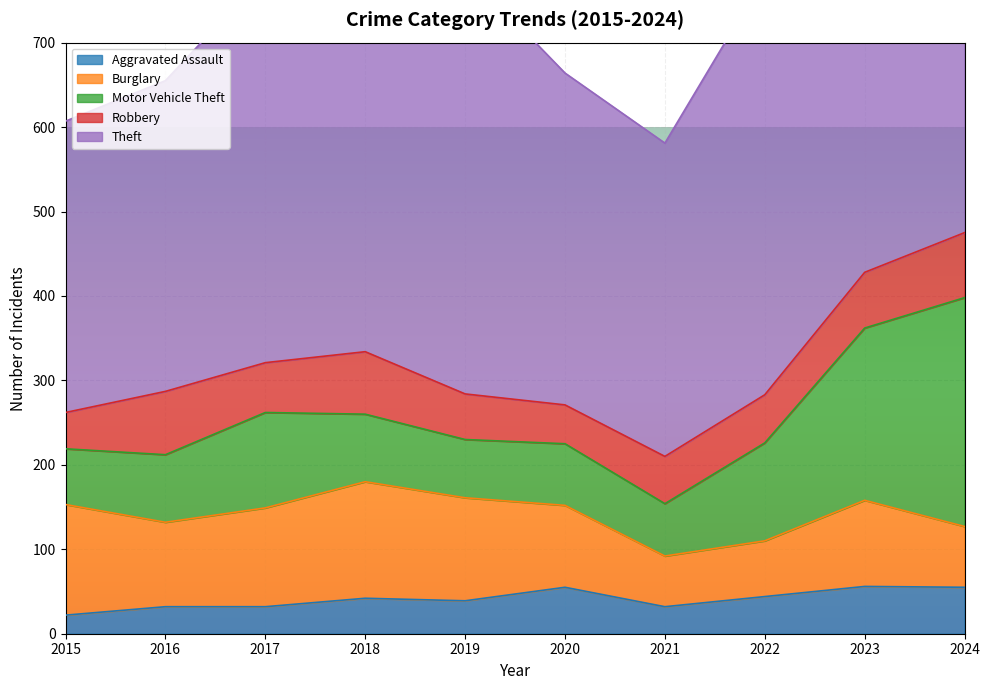

Which series has the largest range (max minus min)?

Motor Vehicle Theft